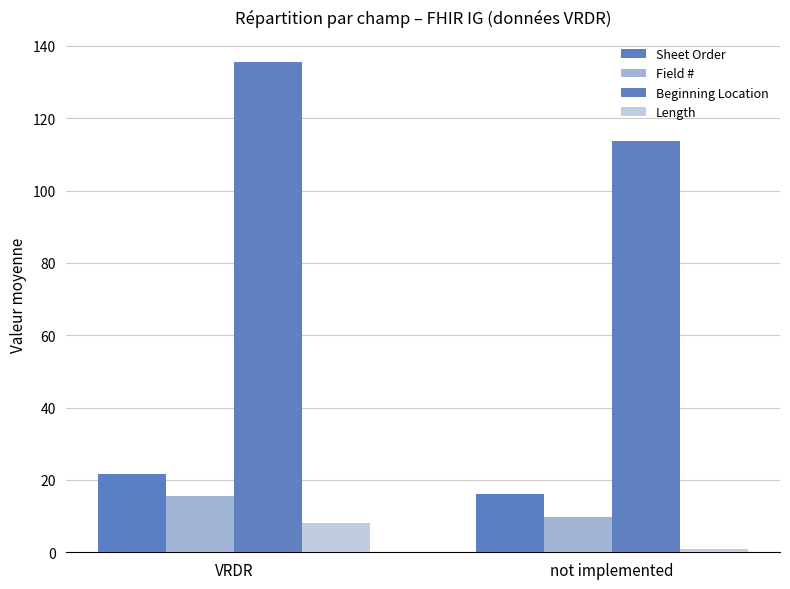

The value of Beginning Location at not implemented is 46.7. True or false?

False